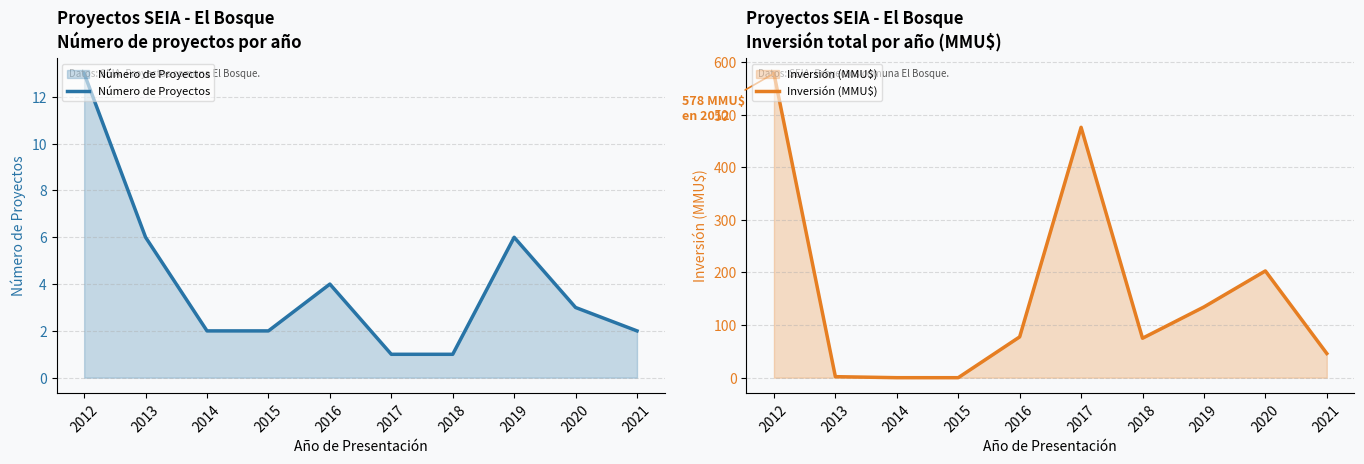

What is the sum of the Inversión (MMU$) values at 2016 and 2021?

123.6